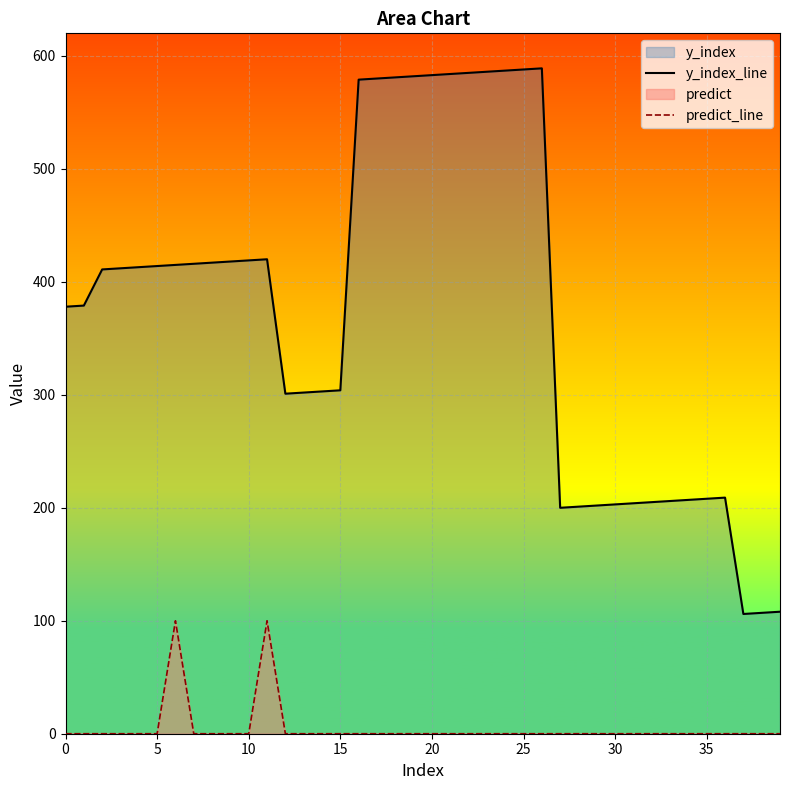

Reading left to right, extract all data points from this chart.

y_index_line: 378	379	411	412	413	414	415	416	417	418	419	420	301	302	303	304	579	580	581	582	583	584	585	586	587	588	589	200	201	202	203	204	205	206	207	208	209	106	107	108
predict_line: 0	0	0	0	0	0	100	0	0	0	0	100	0	0	0	0	0	0	0	0	0	0	0	0	0	0	0	0	0	0	0	0	0	0	0	0	0	0	0	0